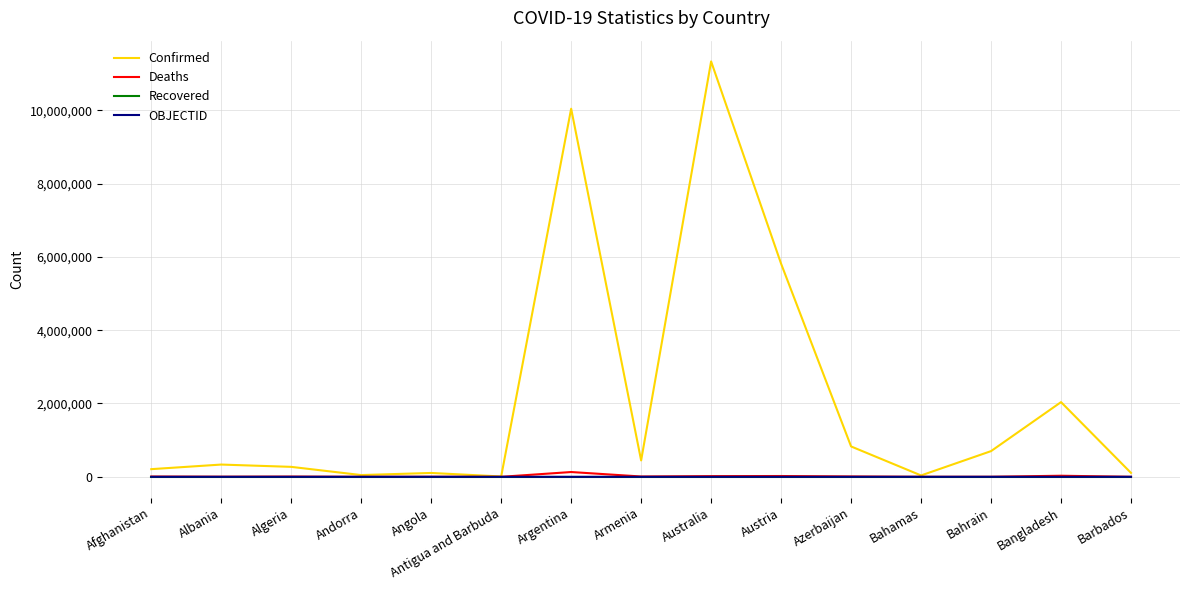

Which series has the largest total across all categories?

Confirmed